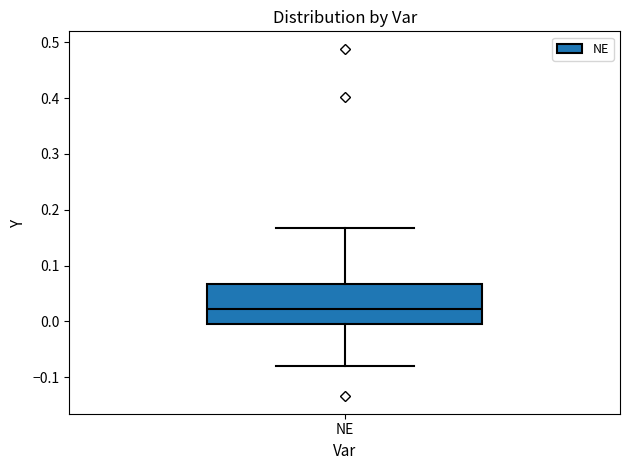

Transcribe this box plot: give where the median line is, the range the box spans, and where the two whiskers end, as read against the y-axis. The values are not printed on the chart, so give them approximately, as read against the axis.

median 0.02, box 0.00 to 0.07, whiskers -0.08 to 0.17